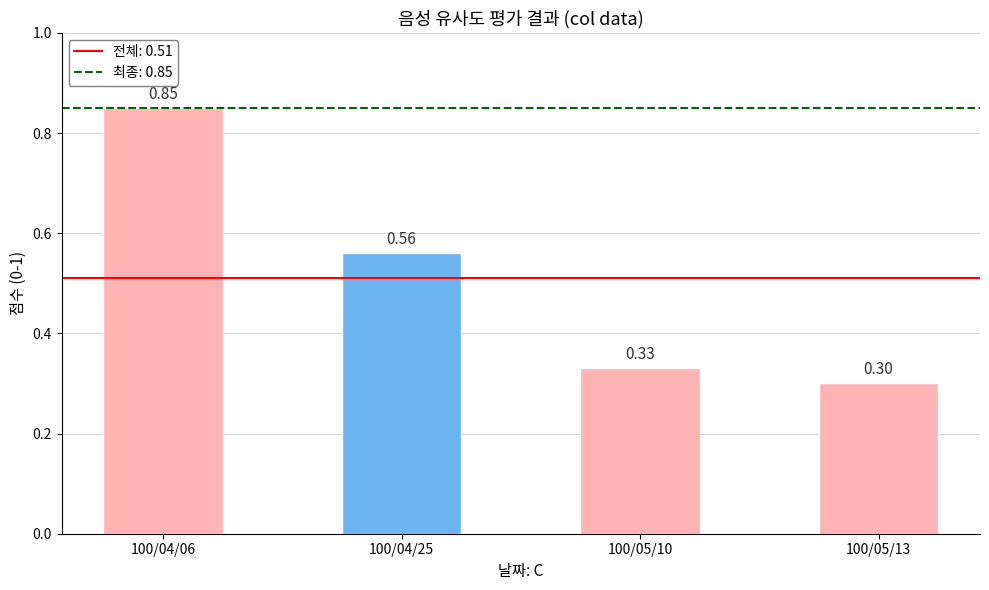

List the labels in order of value, largest first.

100/04/06, 100/04/25, 100/05/10, 100/05/13